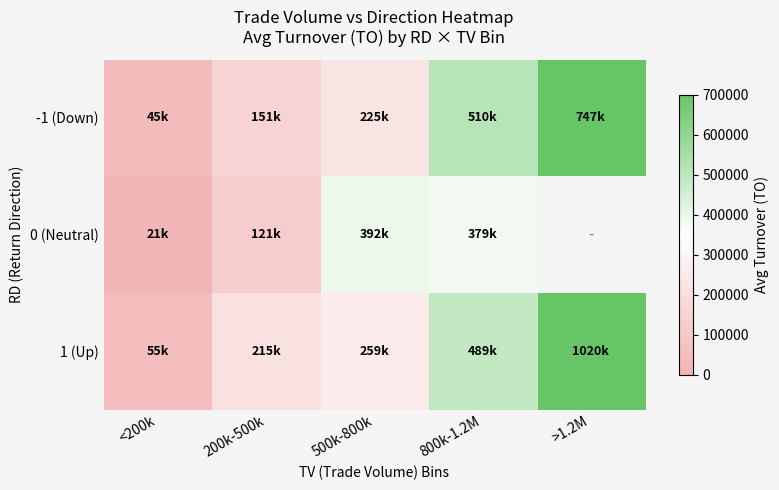

What is the difference between the second highest and minimum values in the -1 (Down) series?

465195.7